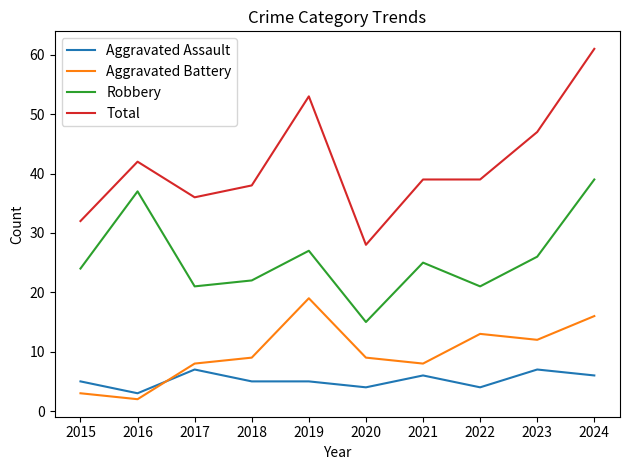

What is the spread (max minus min) of values at 2023?

40